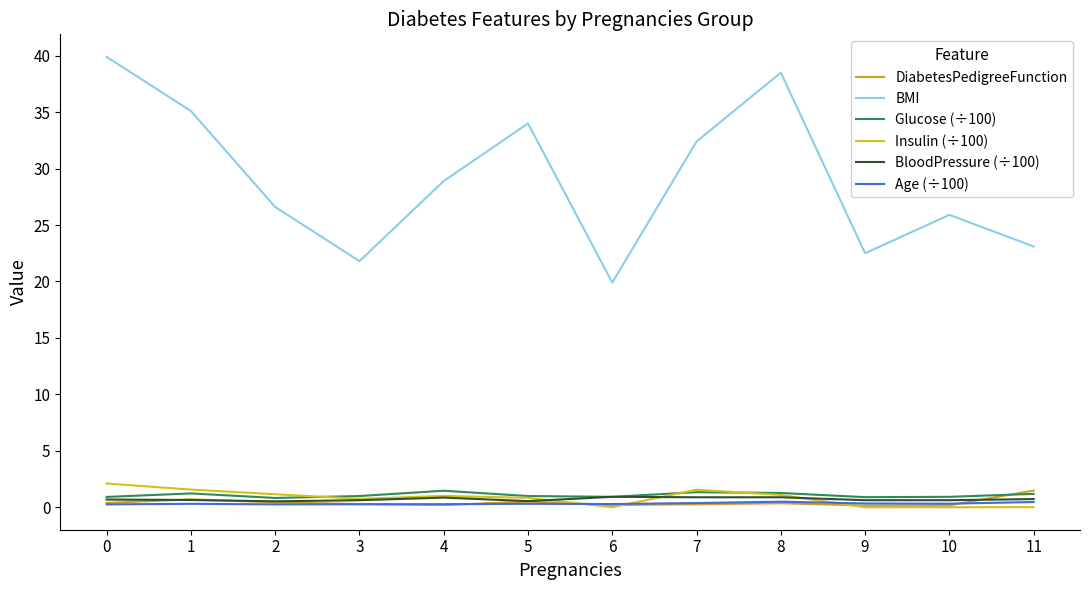

In BMI, how many points are lower than both neighbors (excluding endpoints)?

3